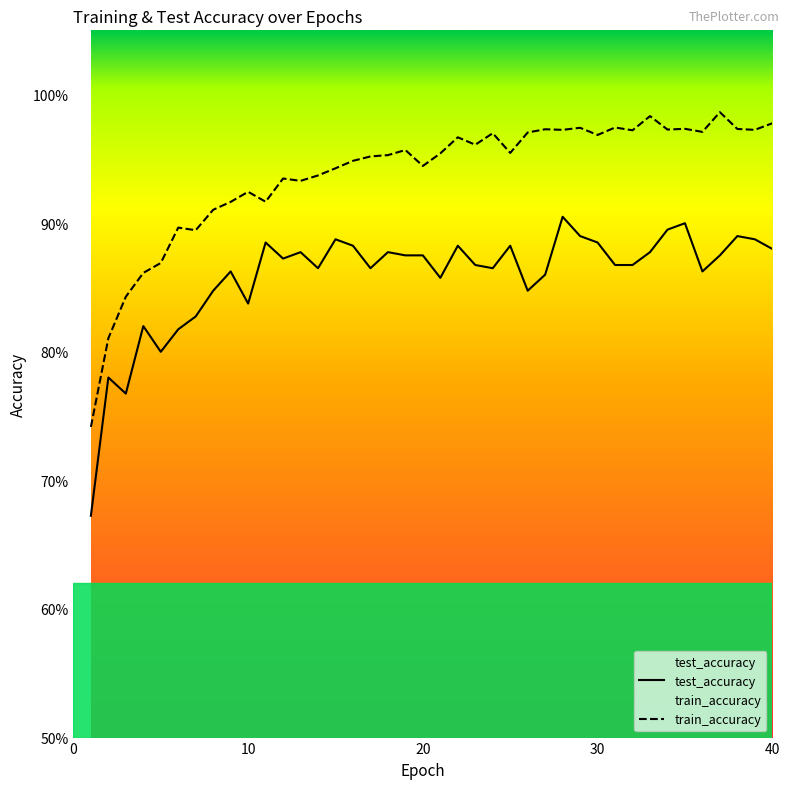

How many interior local peaks does the test_accuracy series have?

12